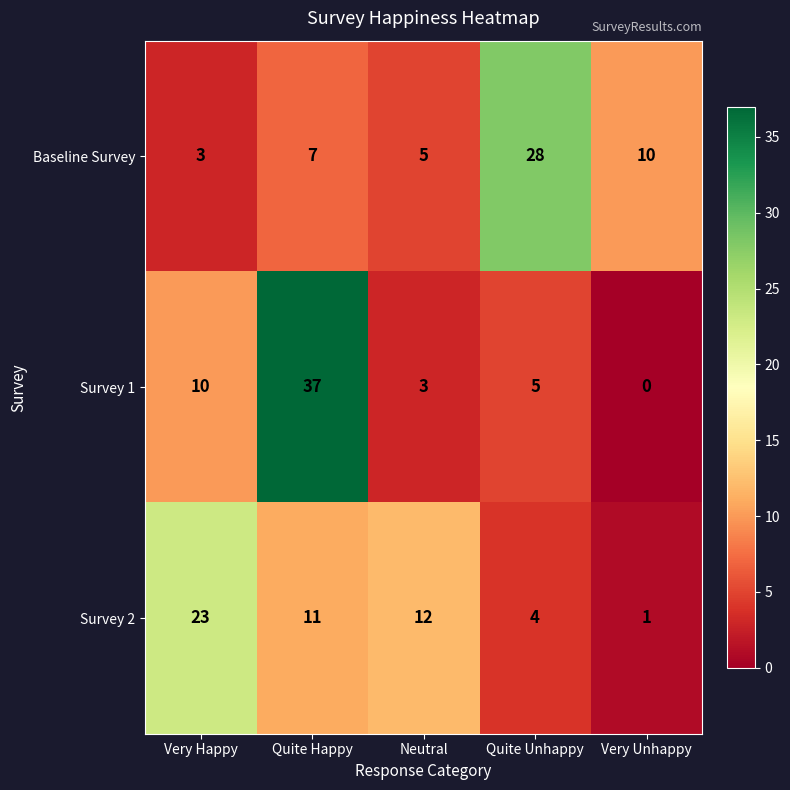

Reading left to right, list all the values displayed in this chart.

Baseline Survey: Very Happy=3	Quite Happy=7	Neutral=5	Quite Unhappy=28	Very Unhappy=10
Survey 1: Very Happy=10	Quite Happy=37	Neutral=3	Quite Unhappy=5	Very Unhappy=0
Survey 2: Very Happy=23	Quite Happy=11	Neutral=12	Quite Unhappy=4	Very Unhappy=1